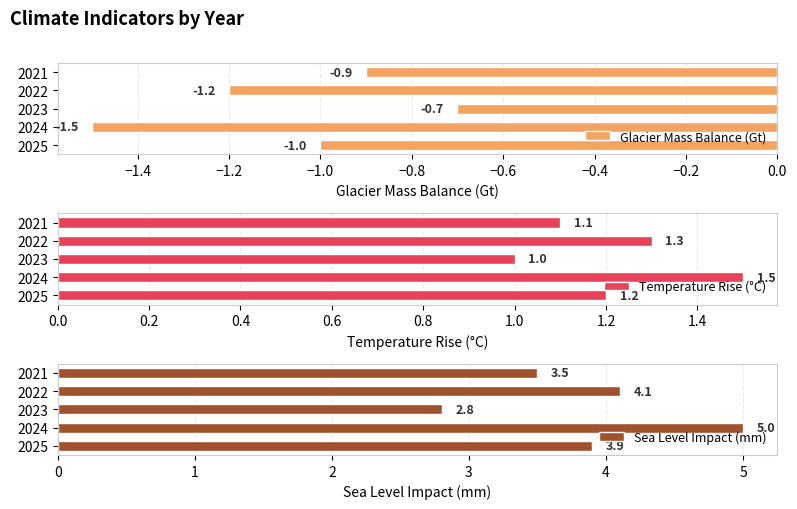

The Glacier Mass Balance (Gt) series shows -0.6 at 2025. True or false?

False